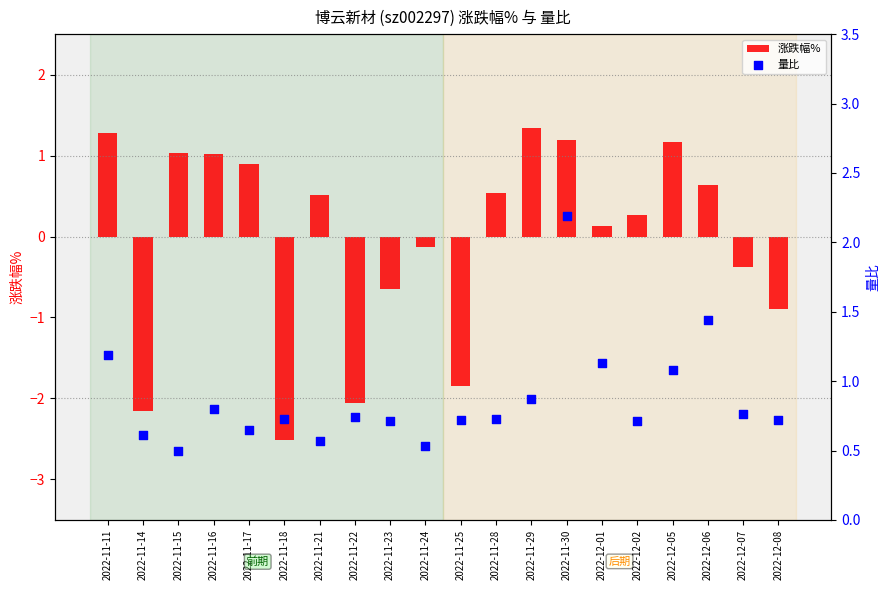

At how many categories does at least one series exceed 0?

20